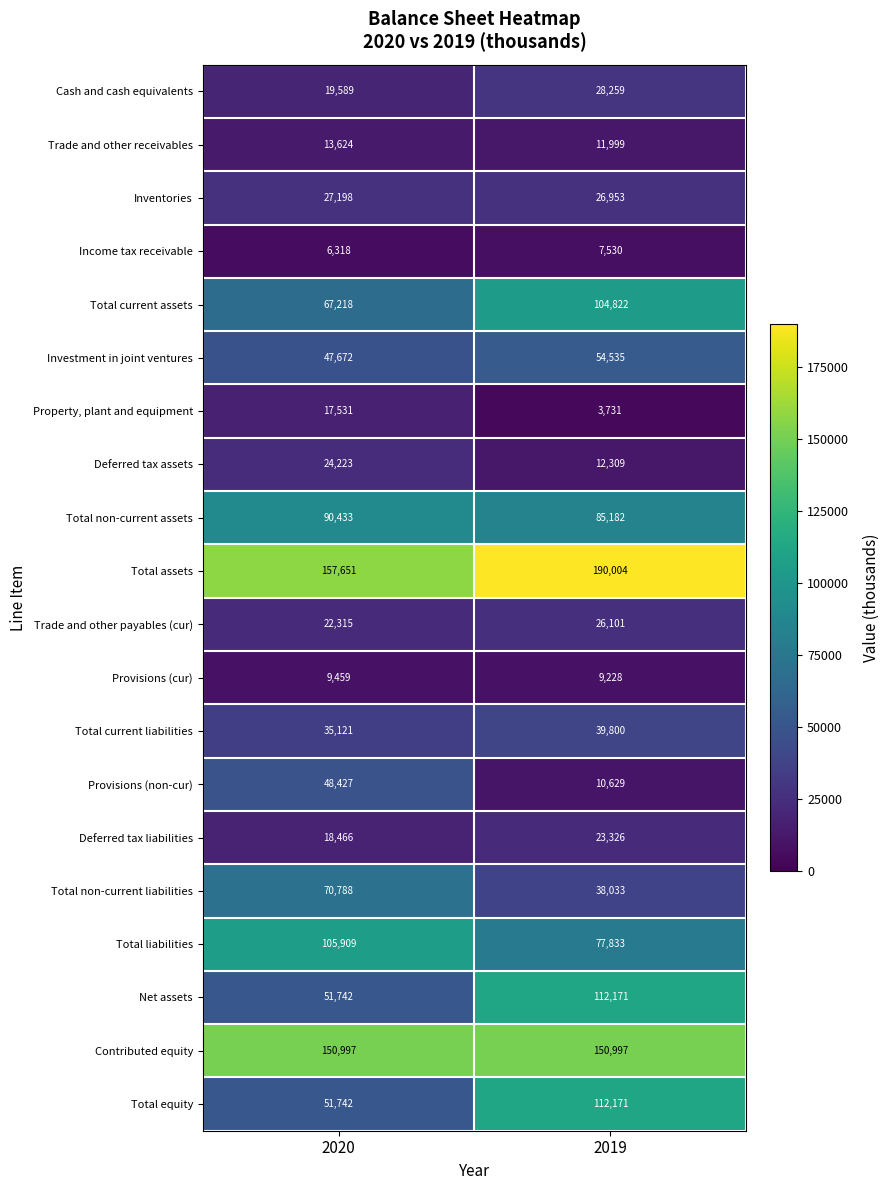

What is the difference between the highest and lowest values at 2019?

186273